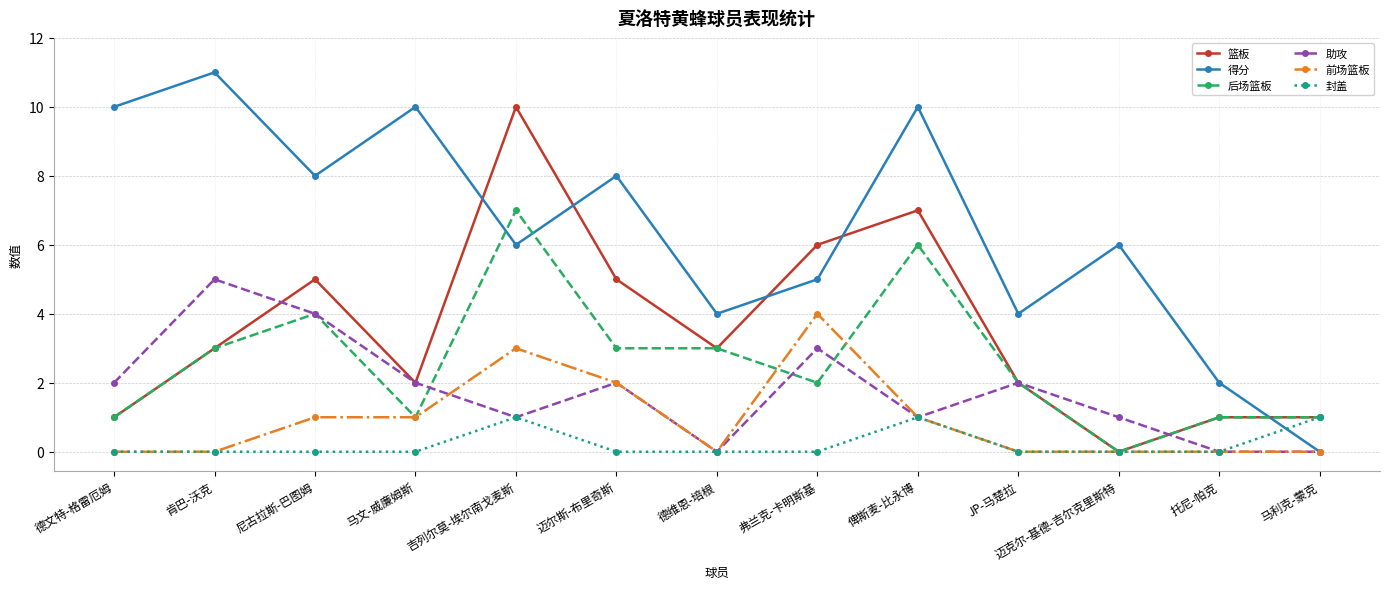

What is the difference between the second highest and minimum values in the 助攻 series?

4